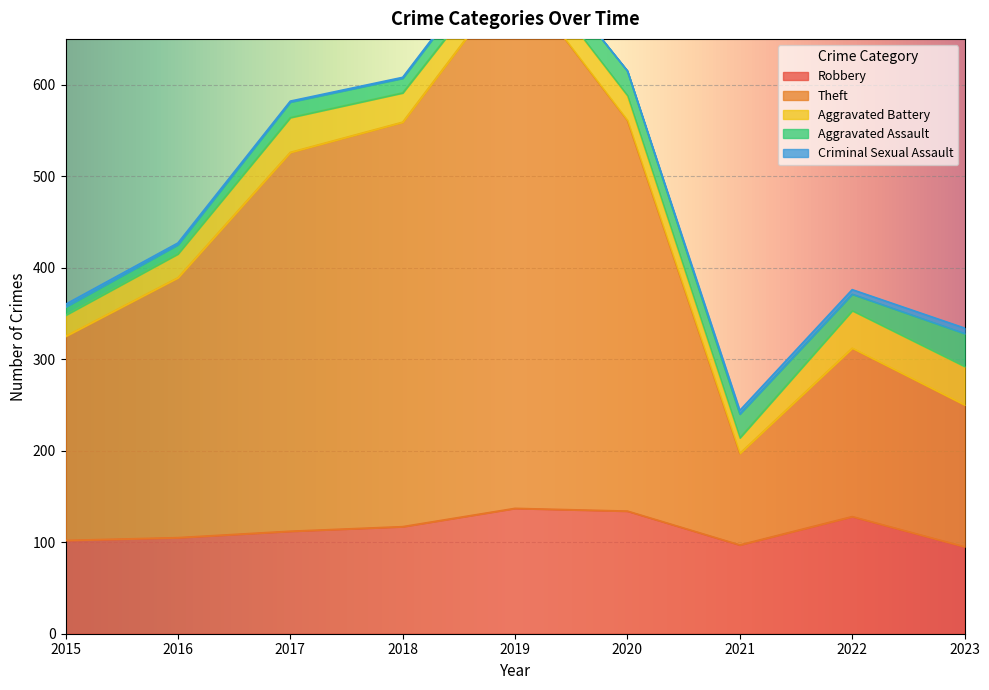

What is the total value across all series at 2021?

244